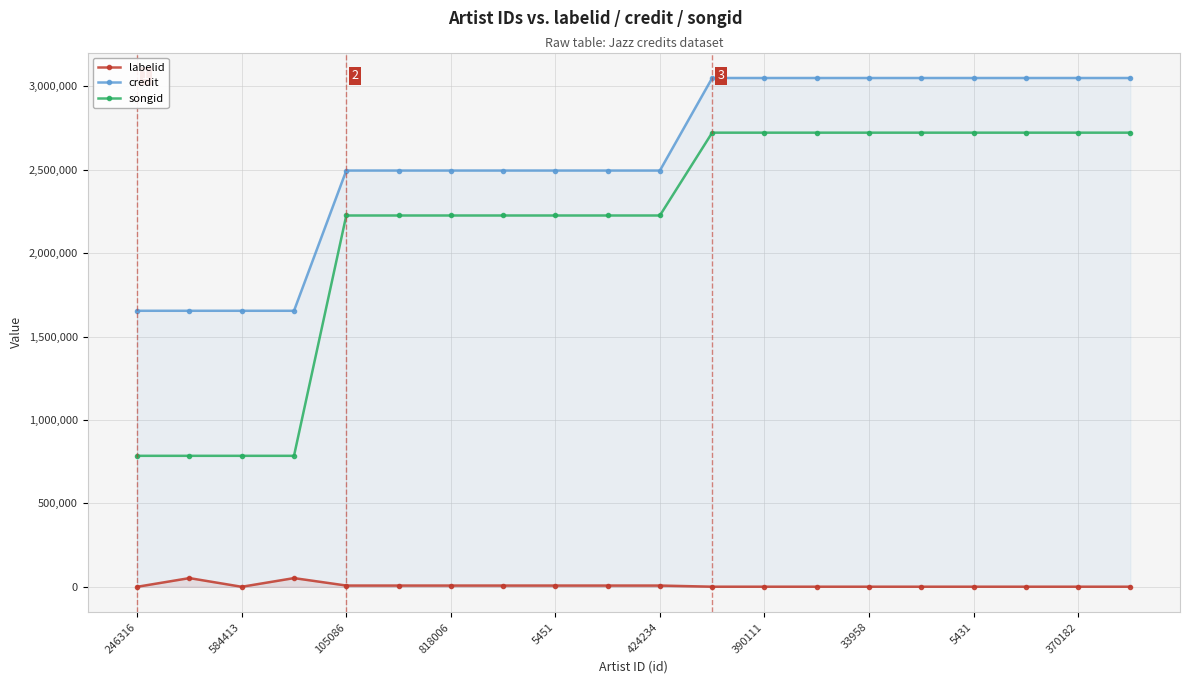

List the series in order of their peak value, highest first.

credit, songid, labelid